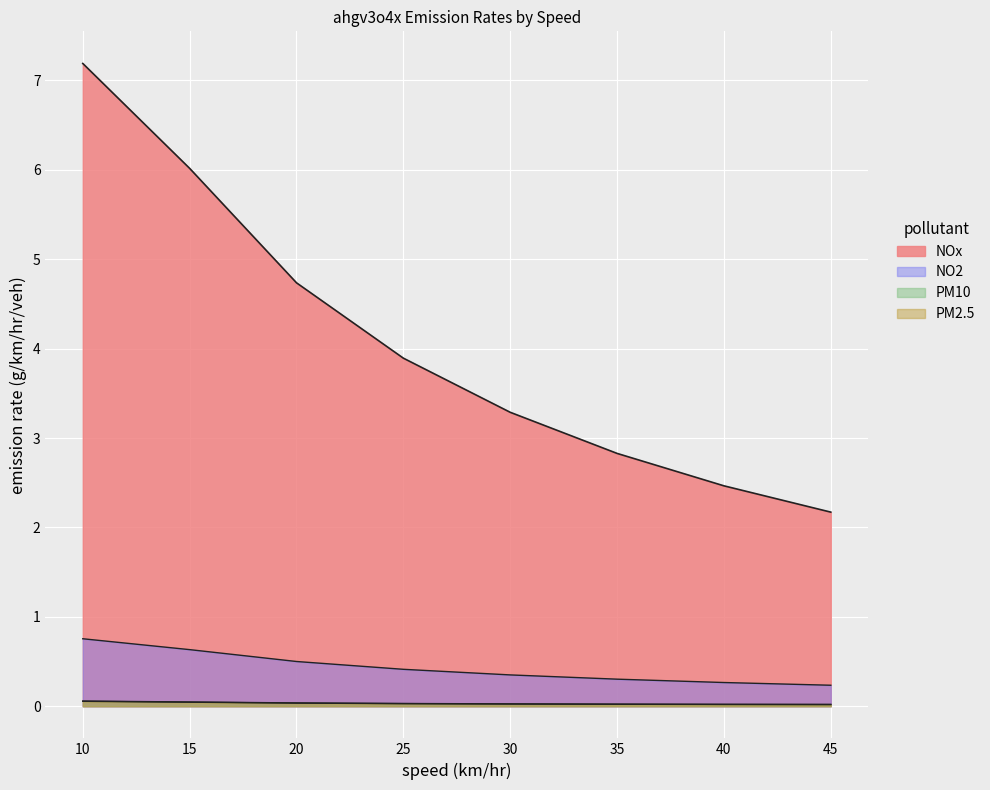

Count the number of data series in this chart.

4